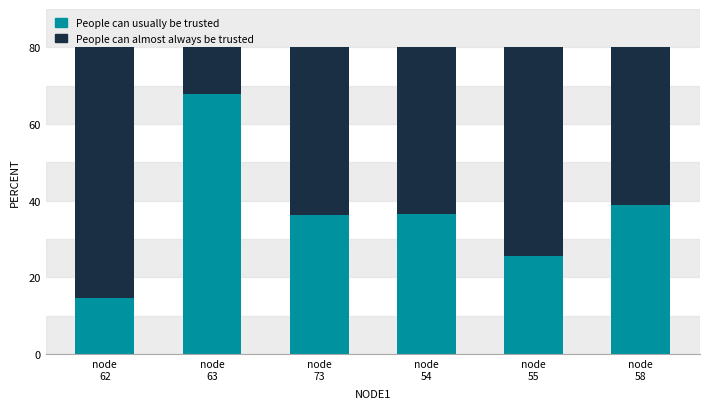

What is the difference between the second highest and second lowest values in the People can usually be trusted series?

13.4